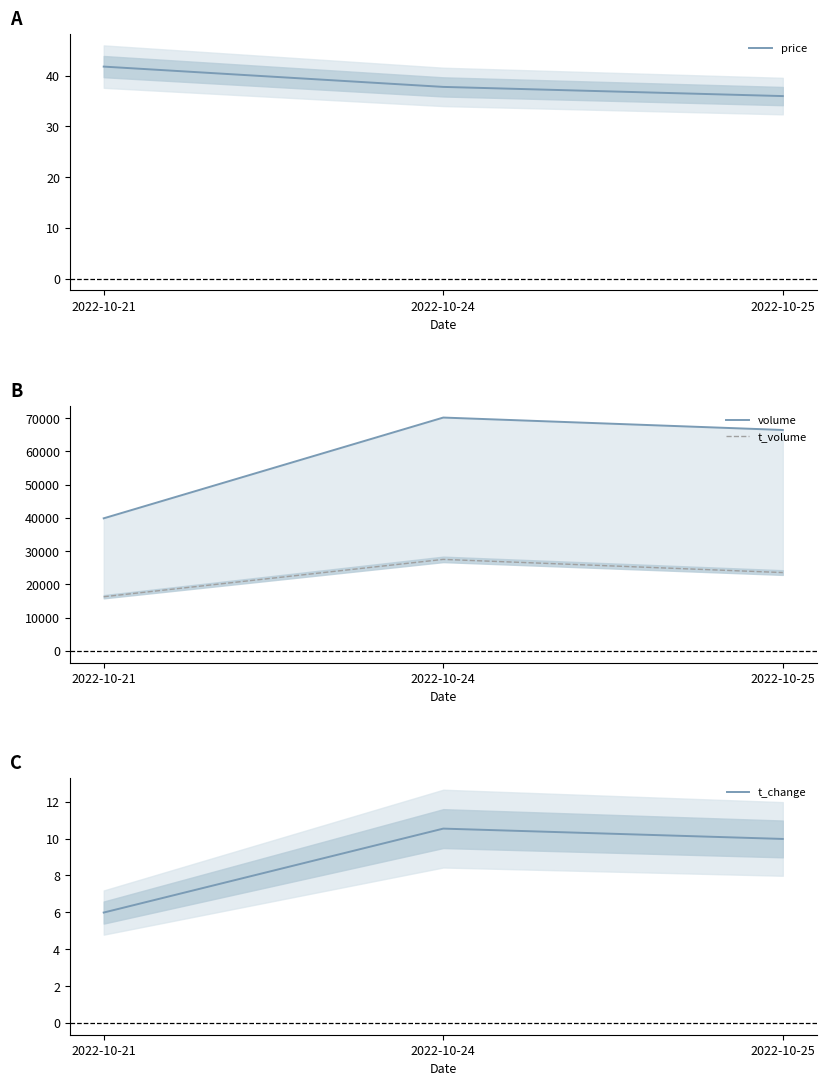

Reading right to left, transcribe all the data shown in this chart.

price: 36.0	37.8	41.8
volume: 66469.0	70201.0	39887.0
t_volume: 23566.0	27530.0	16292.0
t_change: 10.0	10.5	6.0